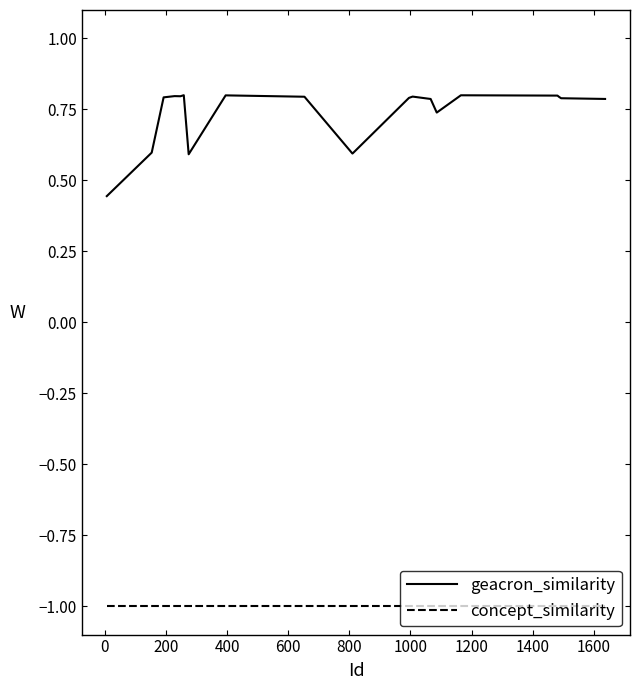

List the series in order of their peak value, highest first.

geacron_similarity, concept_similarity